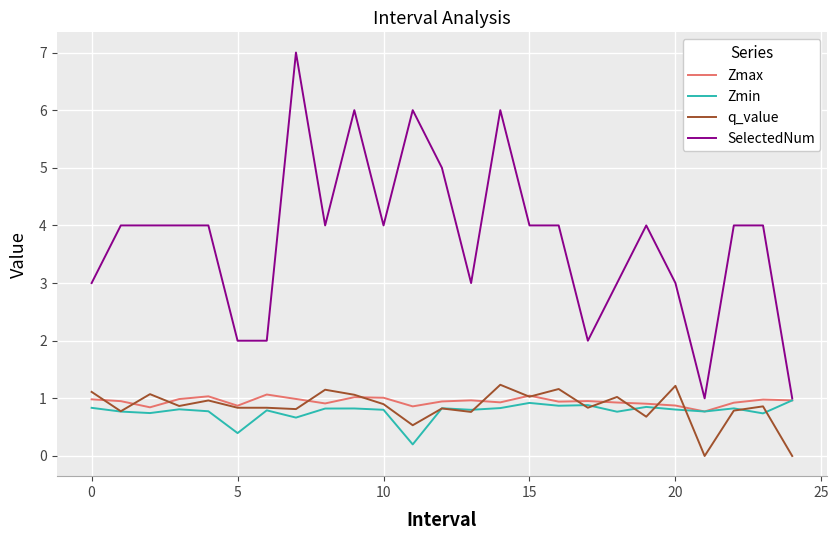

How many intersections are there between q_value and Zmax?

13